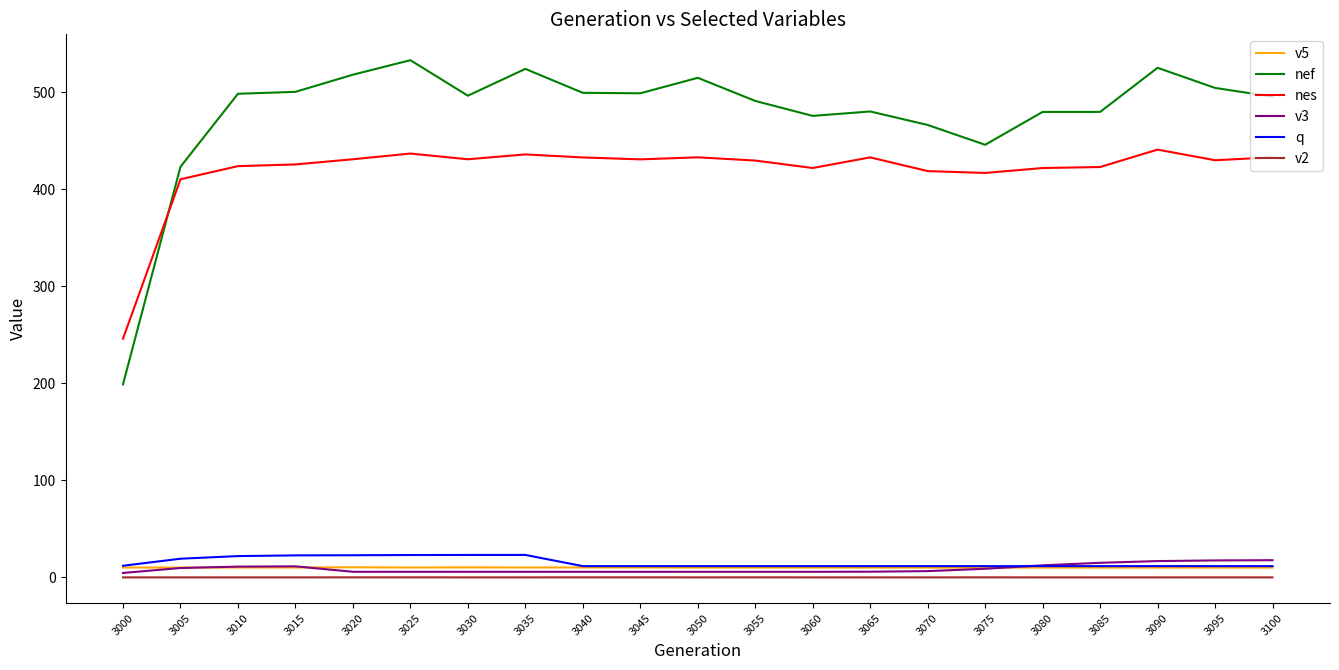

What is the sum of all v3 values?

189.1